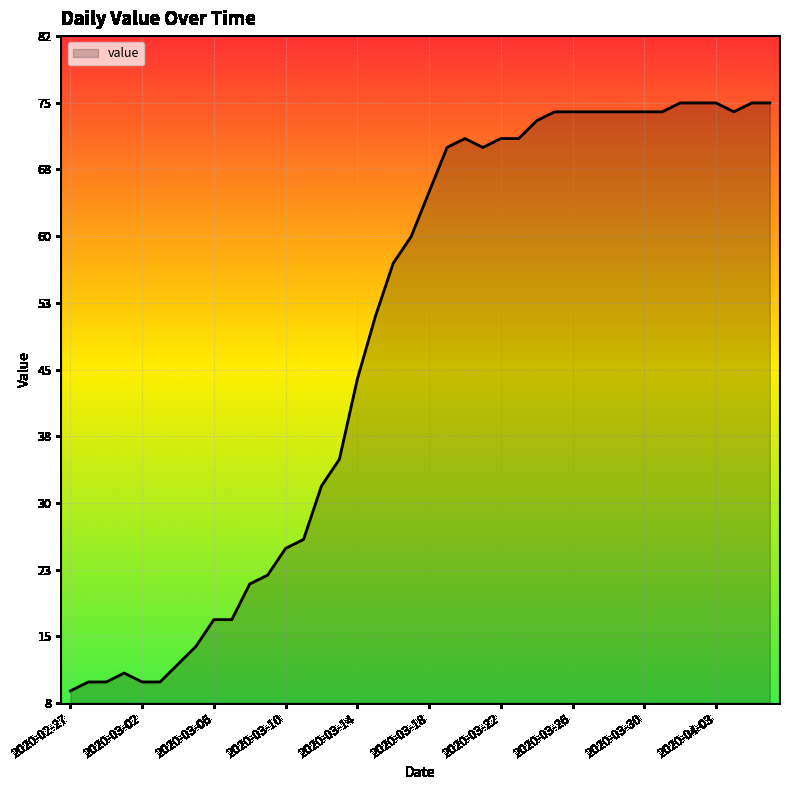

What is the difference between the maximum and minimum values?

66